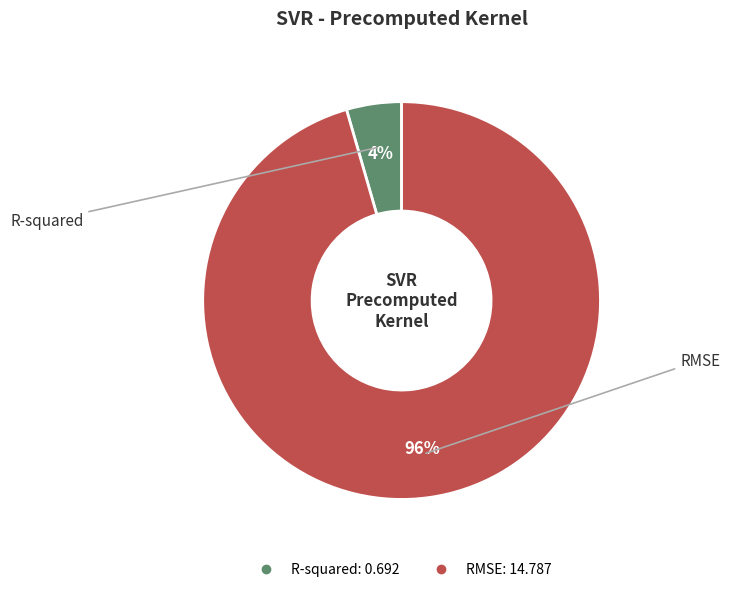

How many slices are in this pie chart?

2